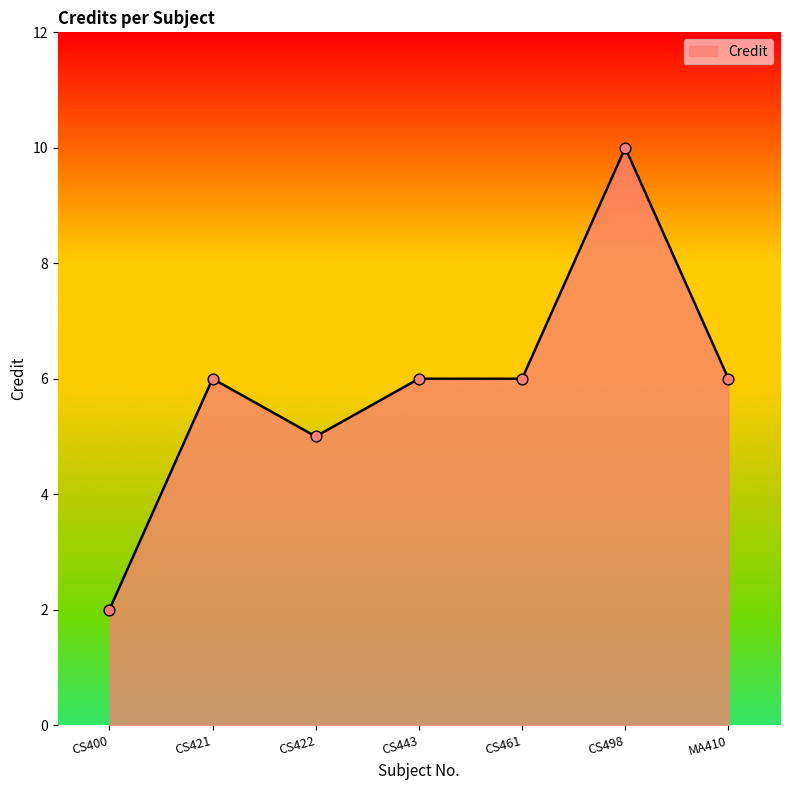

What is the change in value from CS461 to CS498?

+4